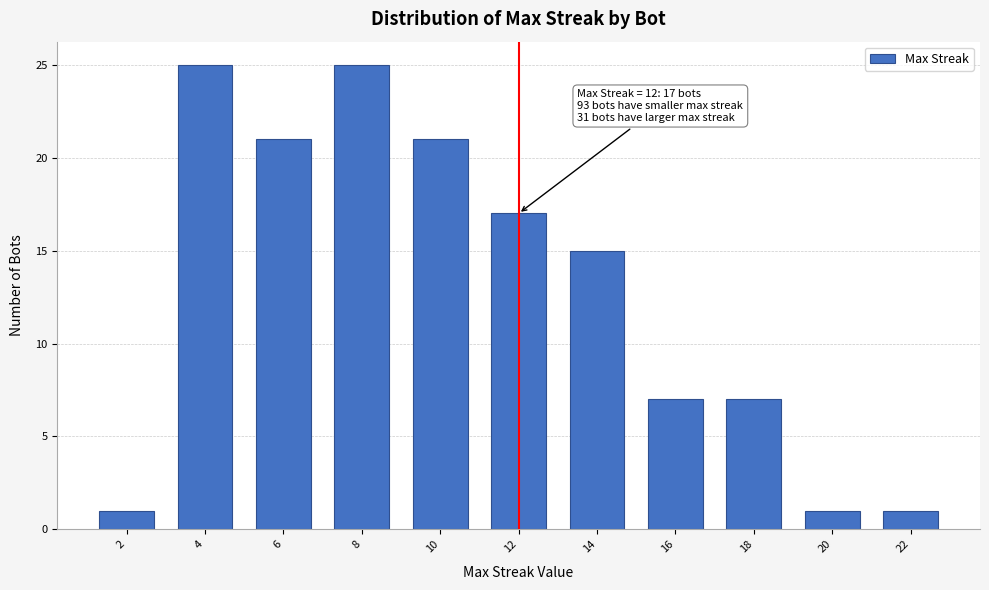

Reading left to right, extract all data points from this chart.

2=1	4=25	6=21	8=25	10=21	12=17	14=15	16=7	18=7	20=1	22=1